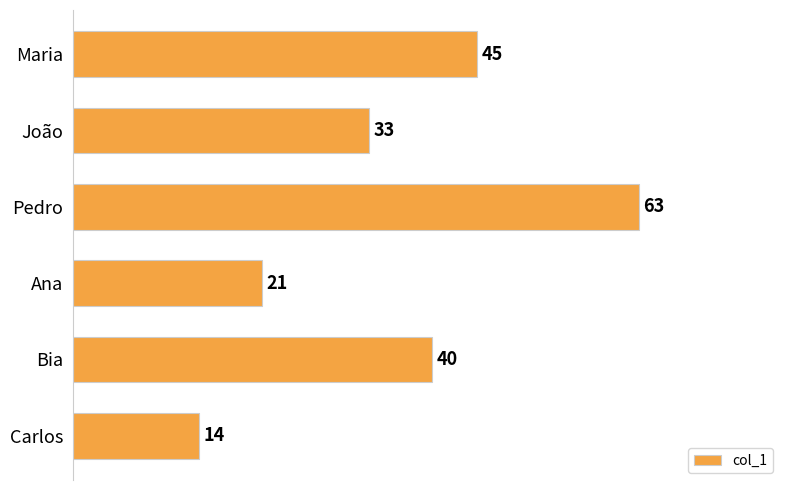

List the labels in order of value, smallest first.

Carlos, Ana, João, Bia, Maria, Pedro